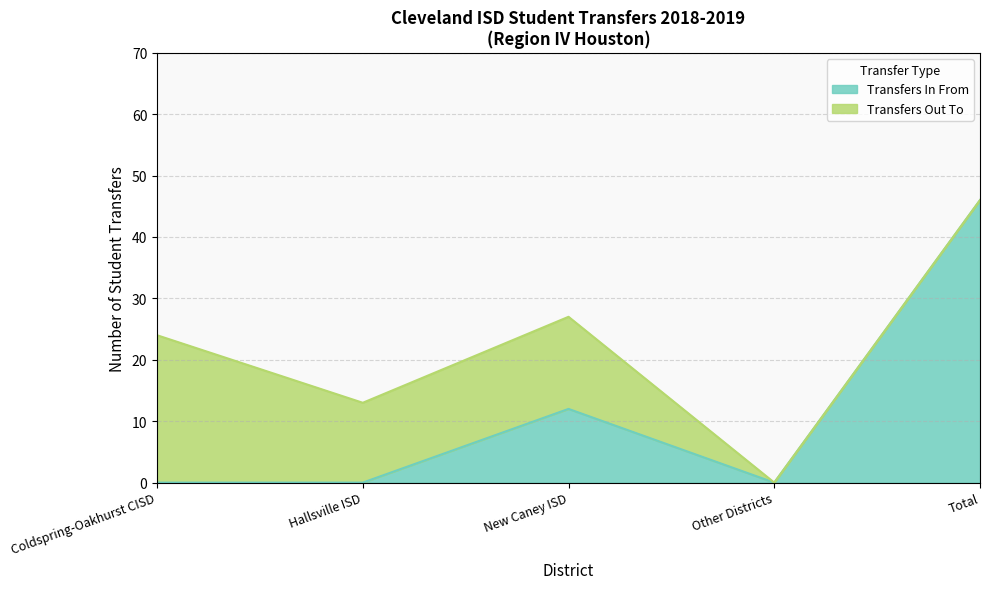

True or false: Transfers In From has a value of 46 at Total.

True